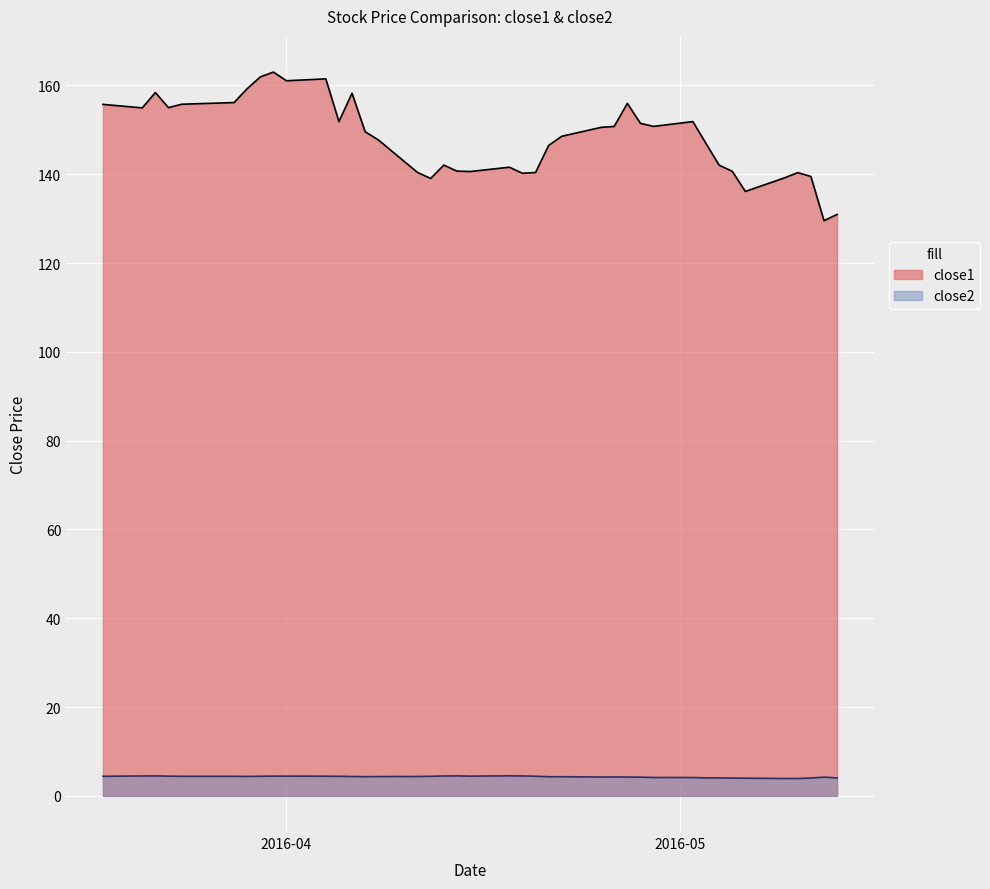

What is the maximum value for close2?

4.5